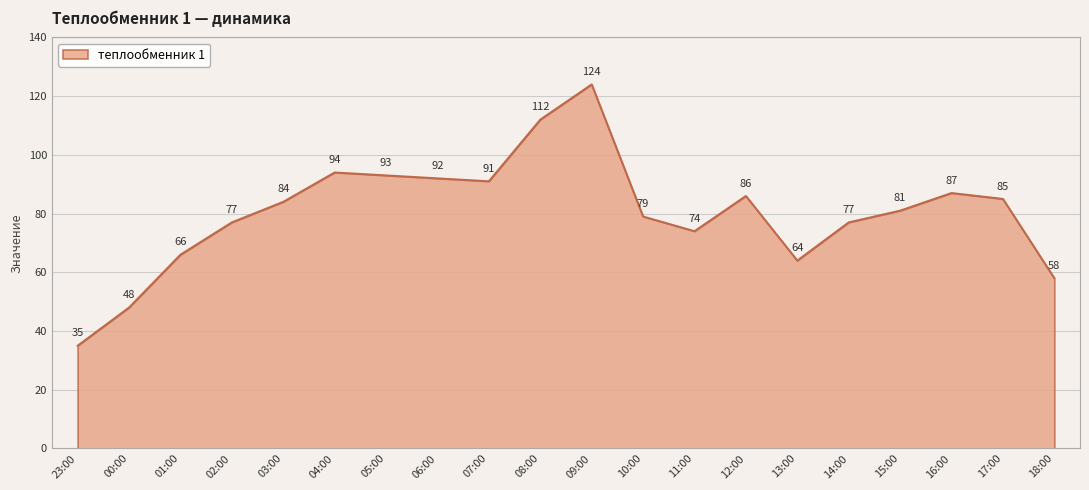

What position from the right is 14:00?

5